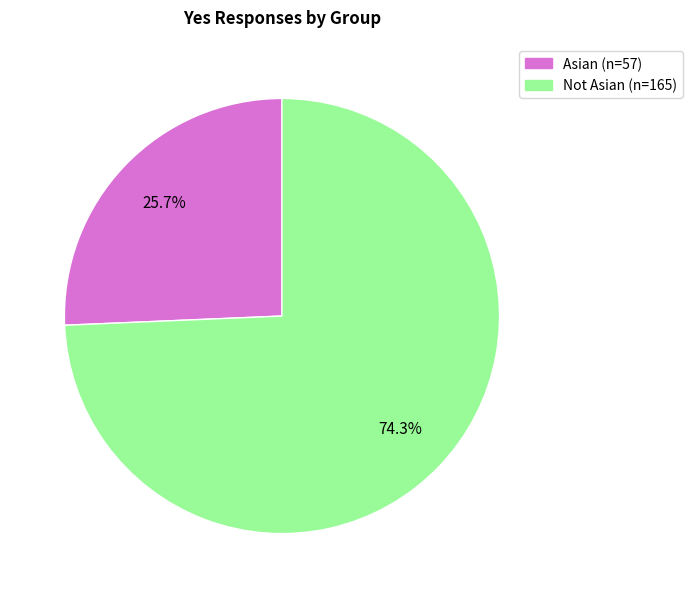

To the nearest percent, what is the average slice percentage?

50%